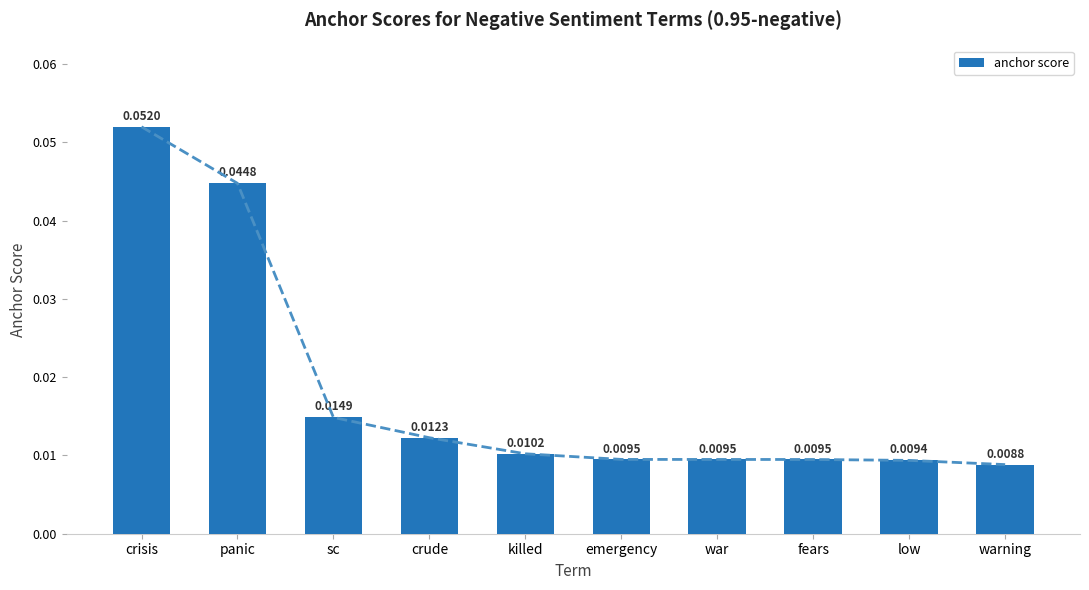

Reading left to right, extract all data points from this chart.

0.1	0.0	0.0	0.0	0.0	0.0	0.0	0.0	0.0	0.0